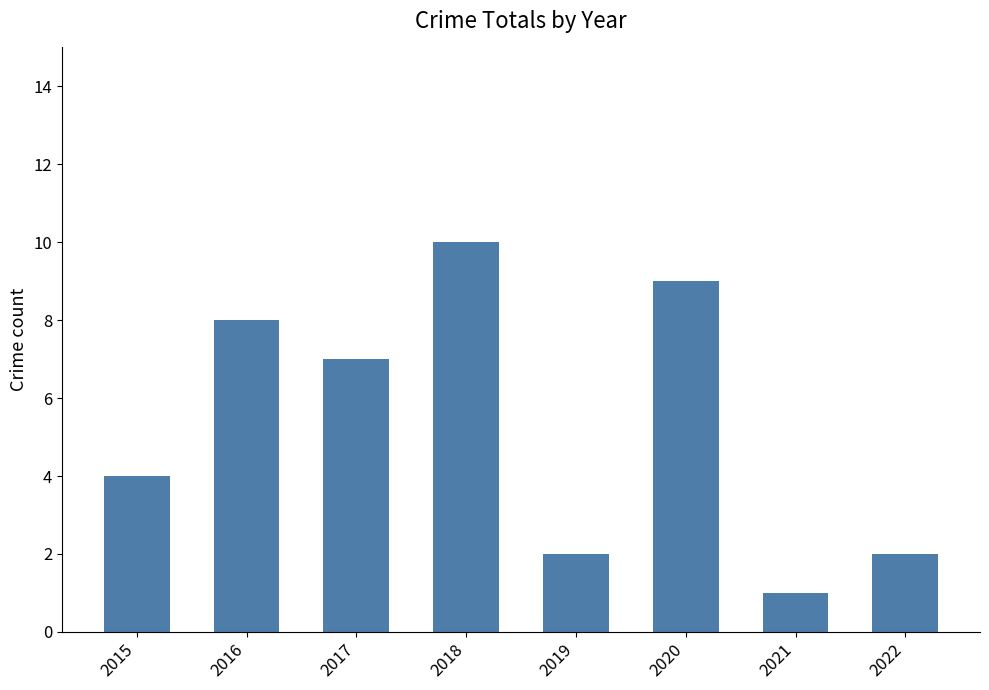

Reading left to right, transcribe all the data shown in this chart.

2015=4	2016=8	2017=7	2018=10	2019=2	2020=9	2021=1	2022=2